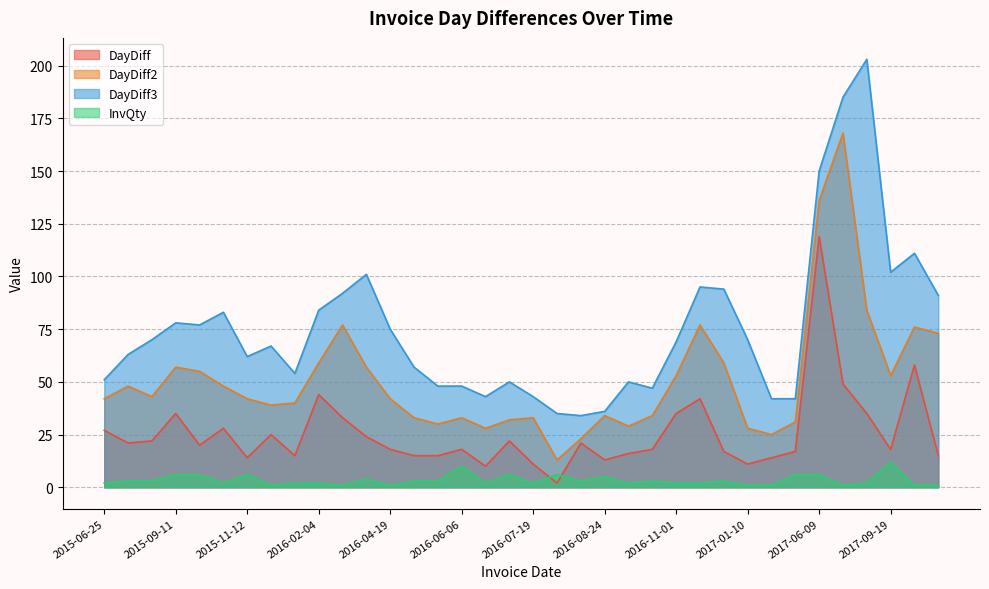

What is the difference between the second highest and second lowest values in the DayDiff2 series?

113